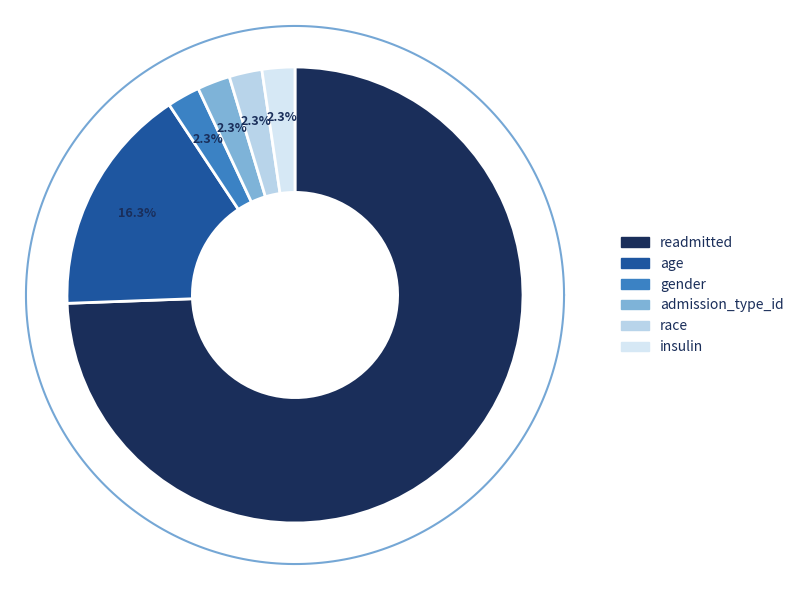

Is gender the majority of the pie?

No